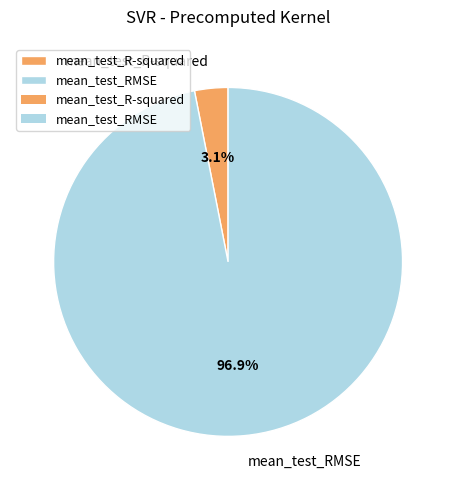

Count the number of slices in the pie.

2